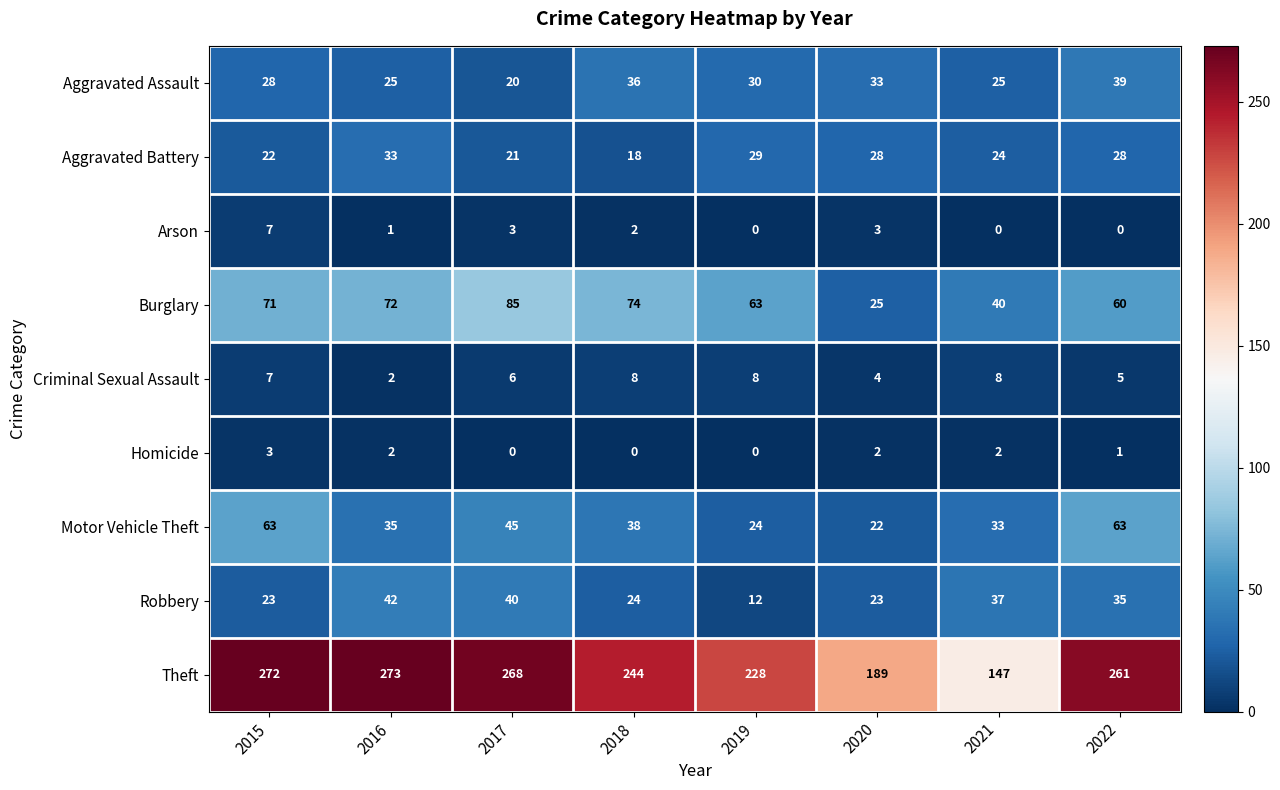

Is the value of Arson at 2015 greater than the value of Aggravated Battery at 2018?

No